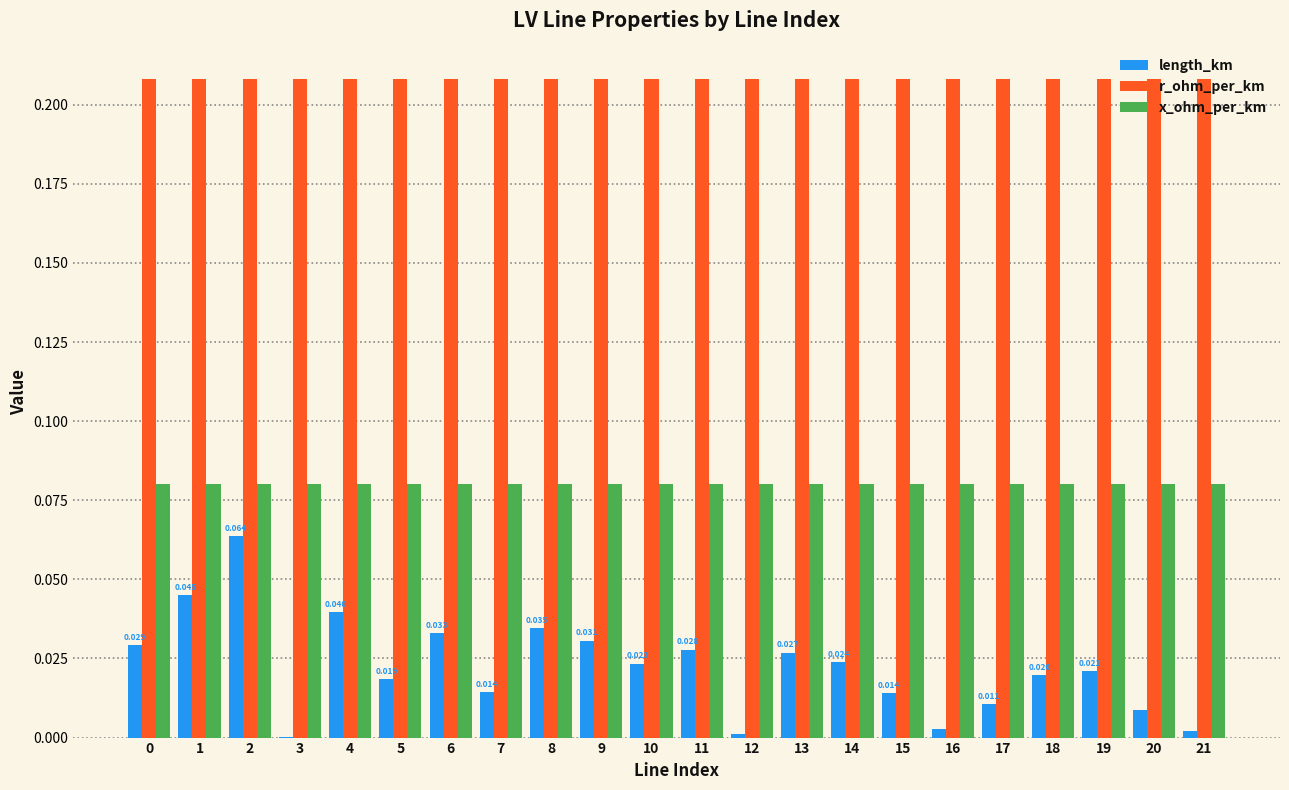

Is the value of length_km at 17 greater than the value of x_ohm_per_km at 1?

No